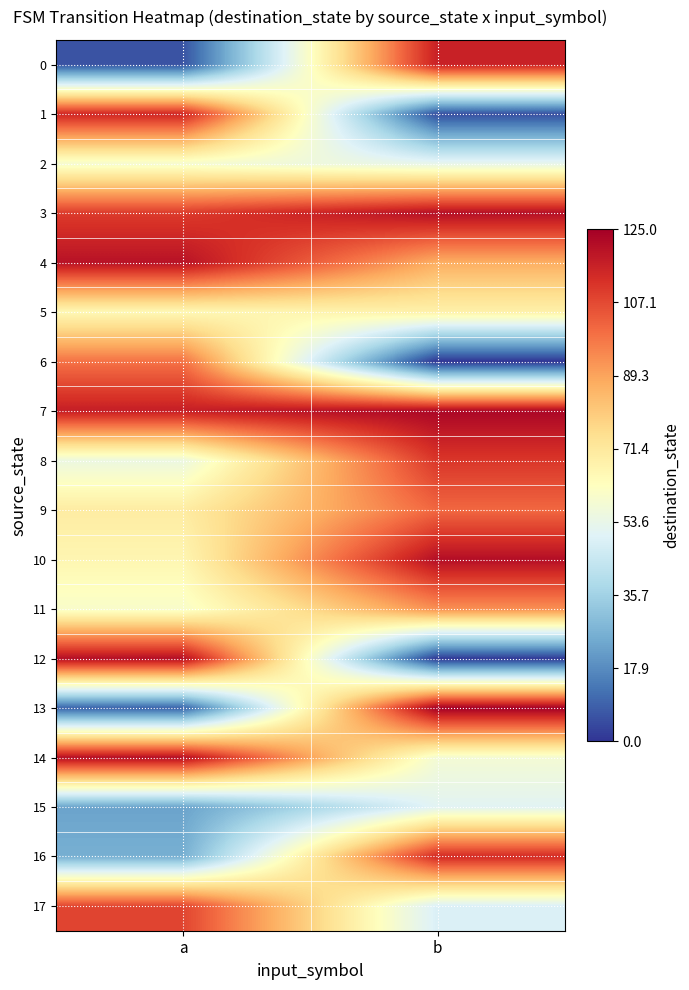

Which series has the widest spread of values?

12